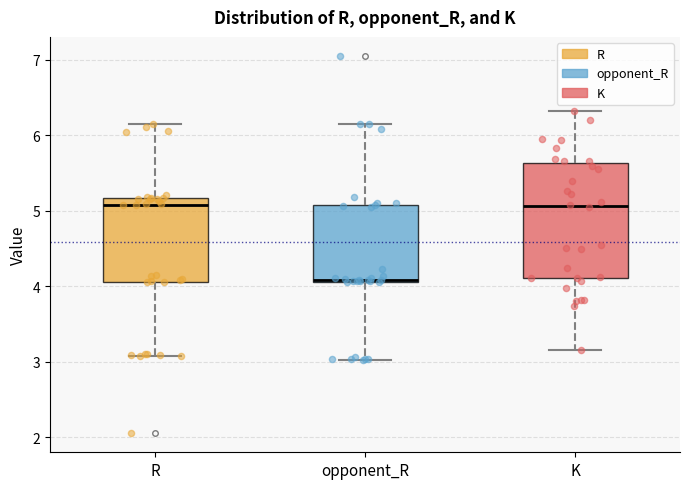

Where does the median line of the box for K sit on the y-axis? The values are not printed on the chart, so give them approximately, as read against the axis.

5.1